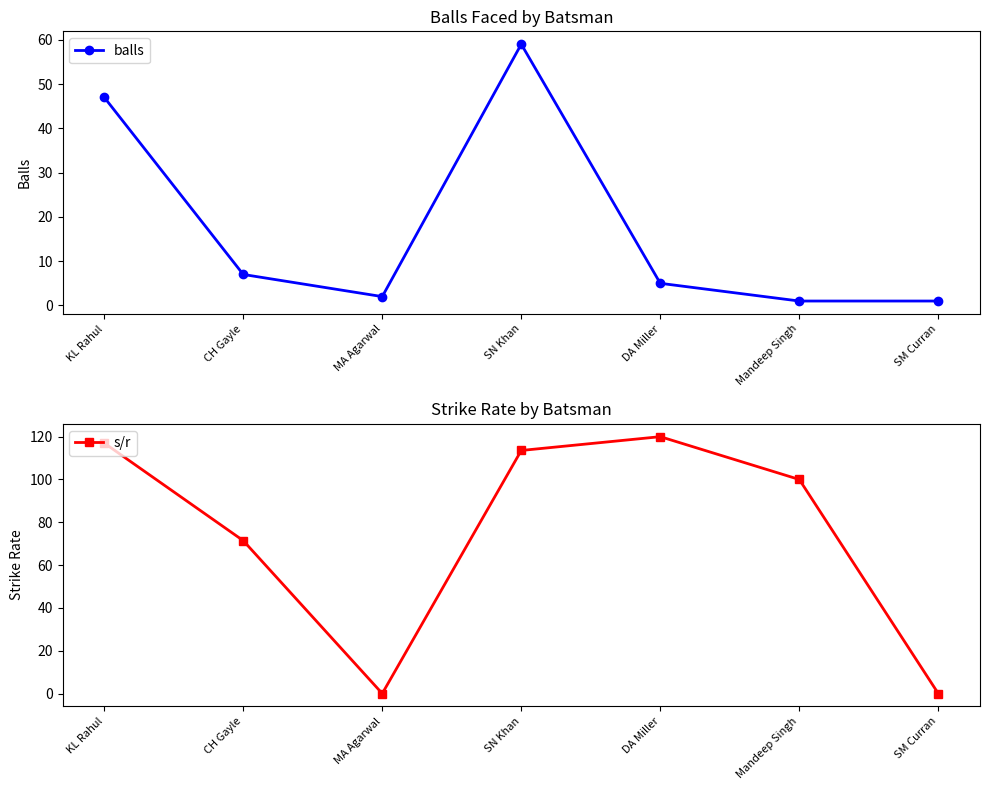

Which series has the widest spread of values?

s/r